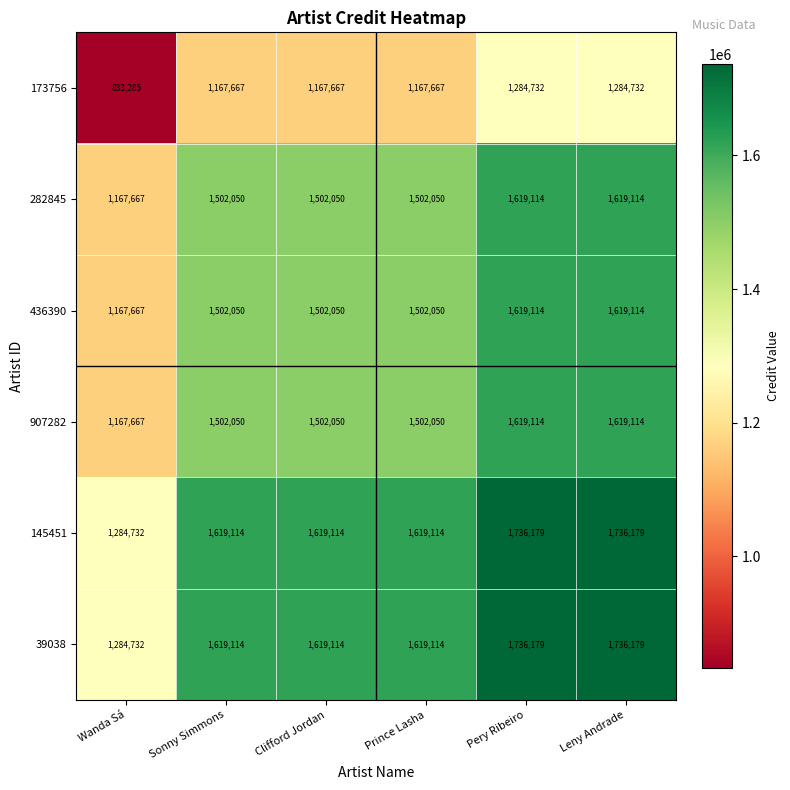

What is the total value across all series at Leny Andrade?

9614432